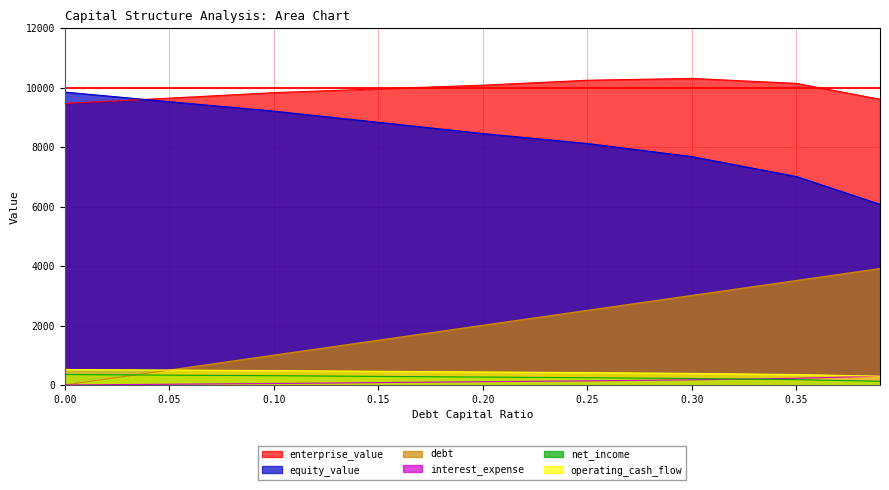

Reading left to right, extract all data points from this chart.

enterprise_value: 9472.4	9650.8	9836.0	9962.6	10086.9	10253.2	10314.2	10147.3	9613.7
equity_value: 9855.8	9531.8	9214.7	8838.9	8460.9	8124.8	7683.4	7014.2	6078.7
debt: 0.0	502.4	1004.7	1507.1	2009.4	2511.8	3014.2	3516.5	3918.4
interest_expense: 0.0	25.3	50.5	80.6	111.1	138.9	174.2	225.4	297.0
net_income: 350.7	331.5	312.3	289.5	266.3	245.2	218.3	179.4	125.0
operating_cash_flow: 522.5	503.3	484.1	461.3	438.1	417.0	390.1	351.2	296.8